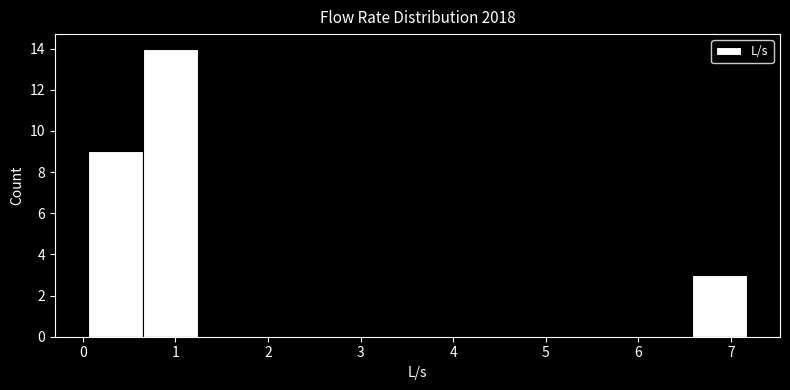

Reading left to right, list every bar in this chart as the range it spans on the x-axis followed by its height. Neither the bar edges nor the heights are printed on the chart, so give them approximately, as read against the axes.

0.1 to 0.6: 9
0.6 to 1.2: 14
1.2 to 1.8: 0
1.8 to 2.4: 0
2.4 to 3.0: 0
3.0 to 3.6: 0
3.6 to 4.2: 0
4.2 to 4.8: 0
4.8 to 5.4: 0
5.4 to 6.0: 0
6.0 to 6.6: 0
6.6 to 7.2: 3